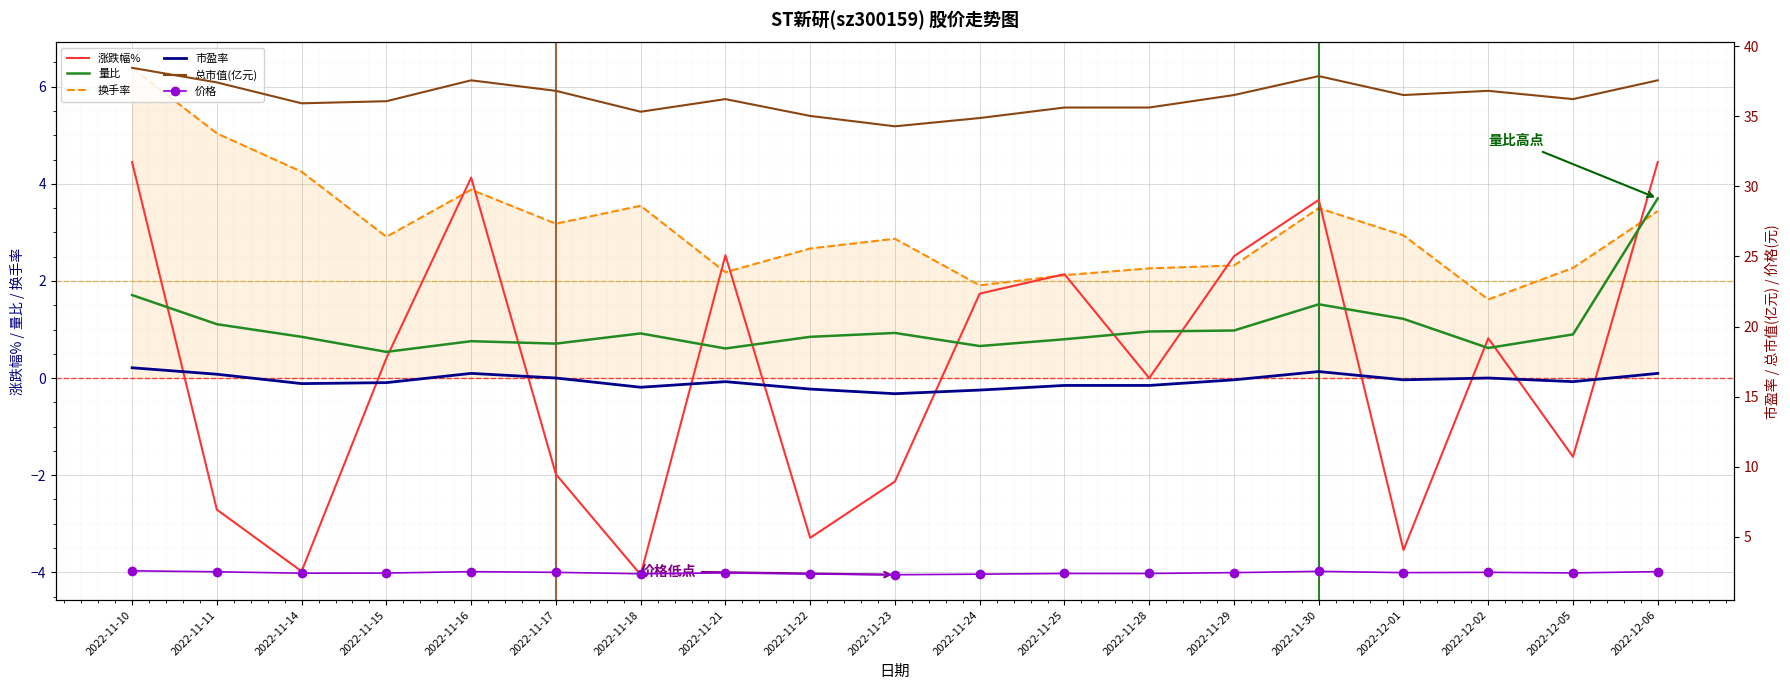

The value of 换手率 at 2022-11-18 is 3.5. True or false?

True